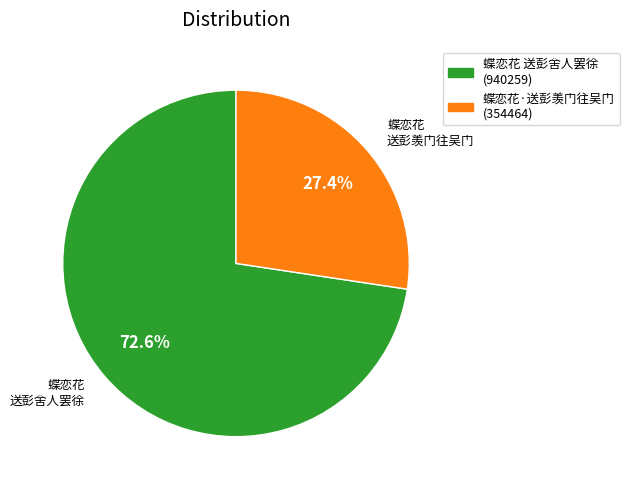

Does any single category account for the majority?

Yes